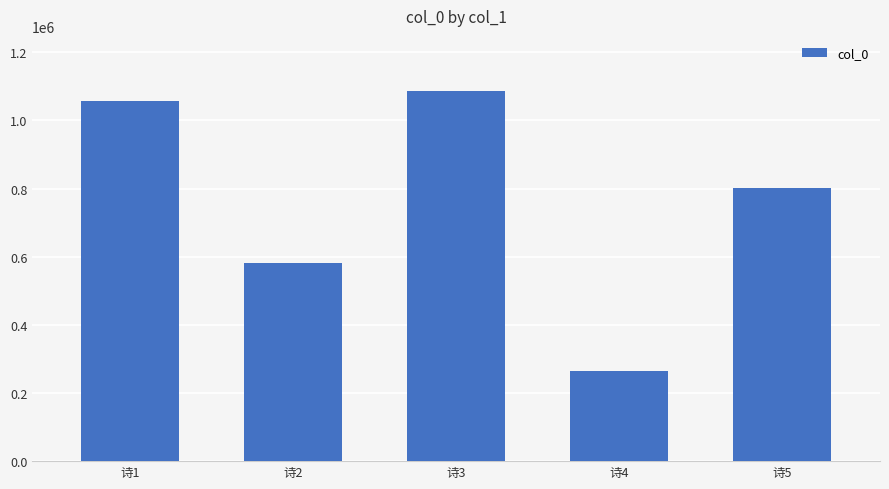

Which has a higher value, 诗5 or 诗1?

诗1